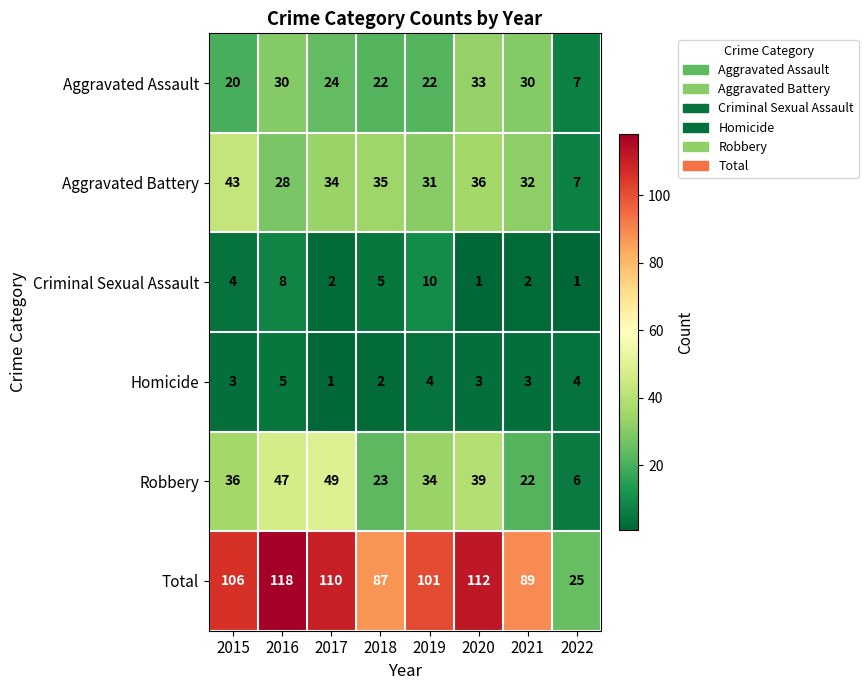

Is the value of Total at 2015 greater than the value of Criminal Sexual Assault at 2021?

Yes